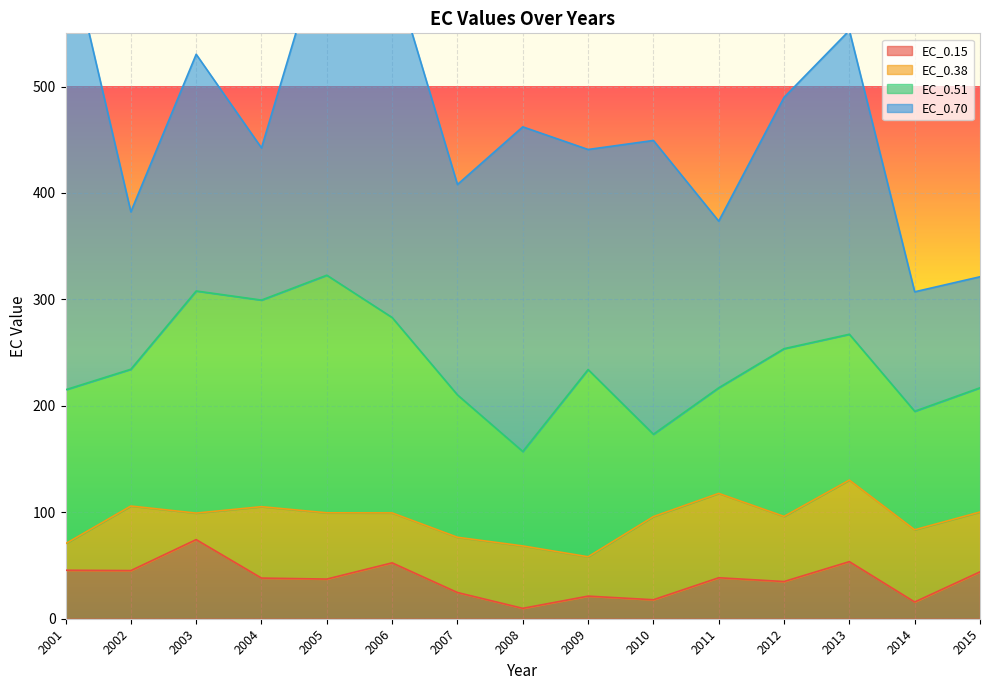

Which series has the largest total across all categories?

EC_0.70